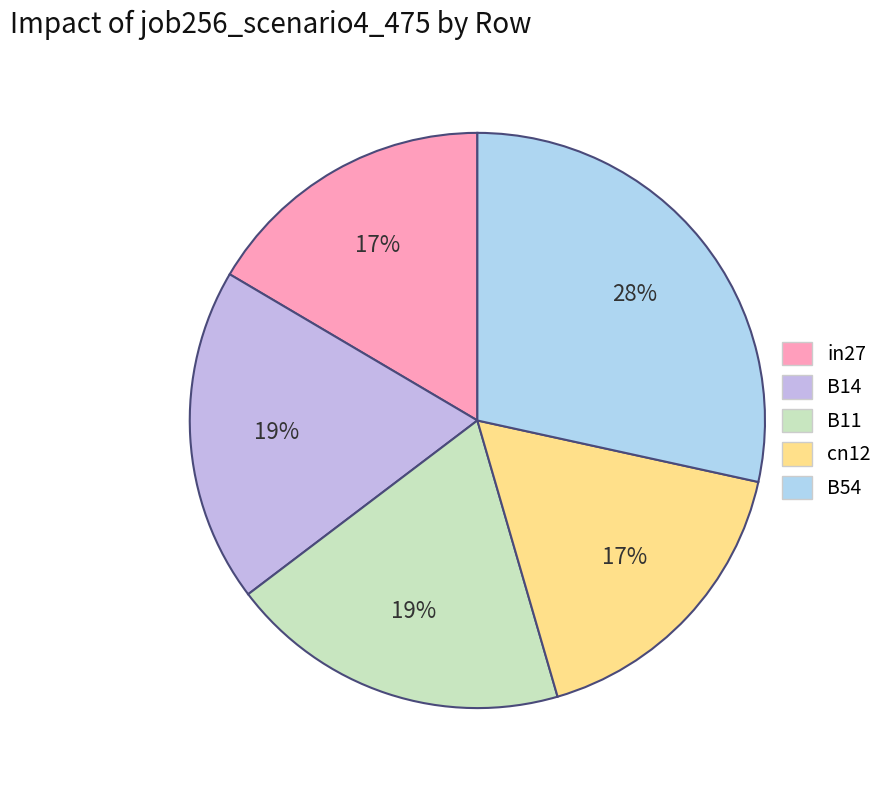

What percentage is the B14 slice, to the nearest percent?

19%